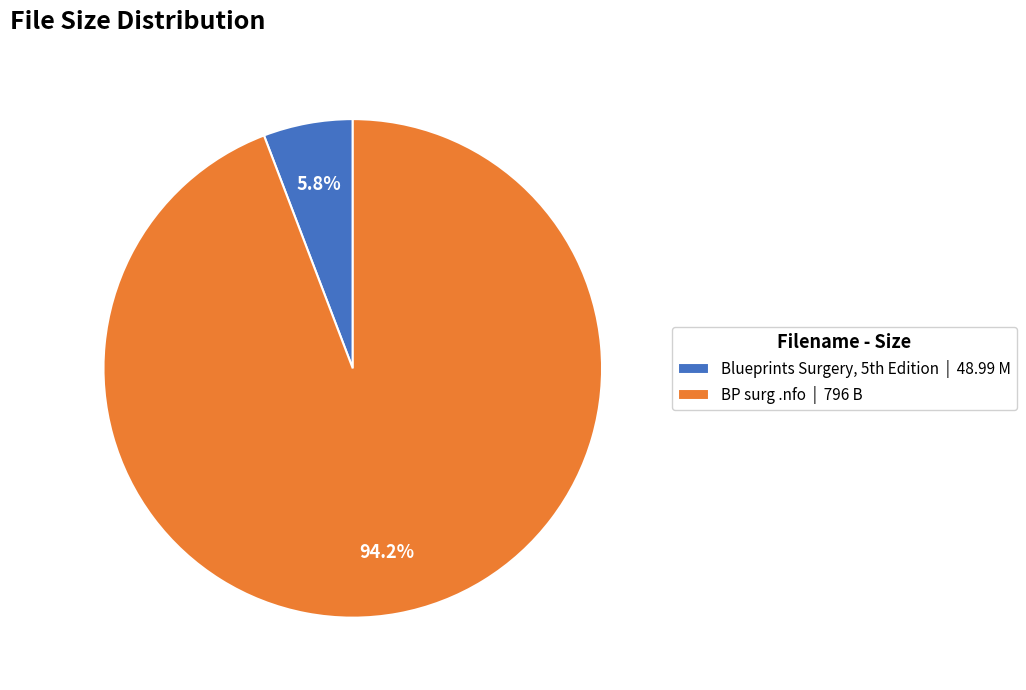

Which category has the smallest portion of the pie?

Blueprints Surgery, 5th Edition